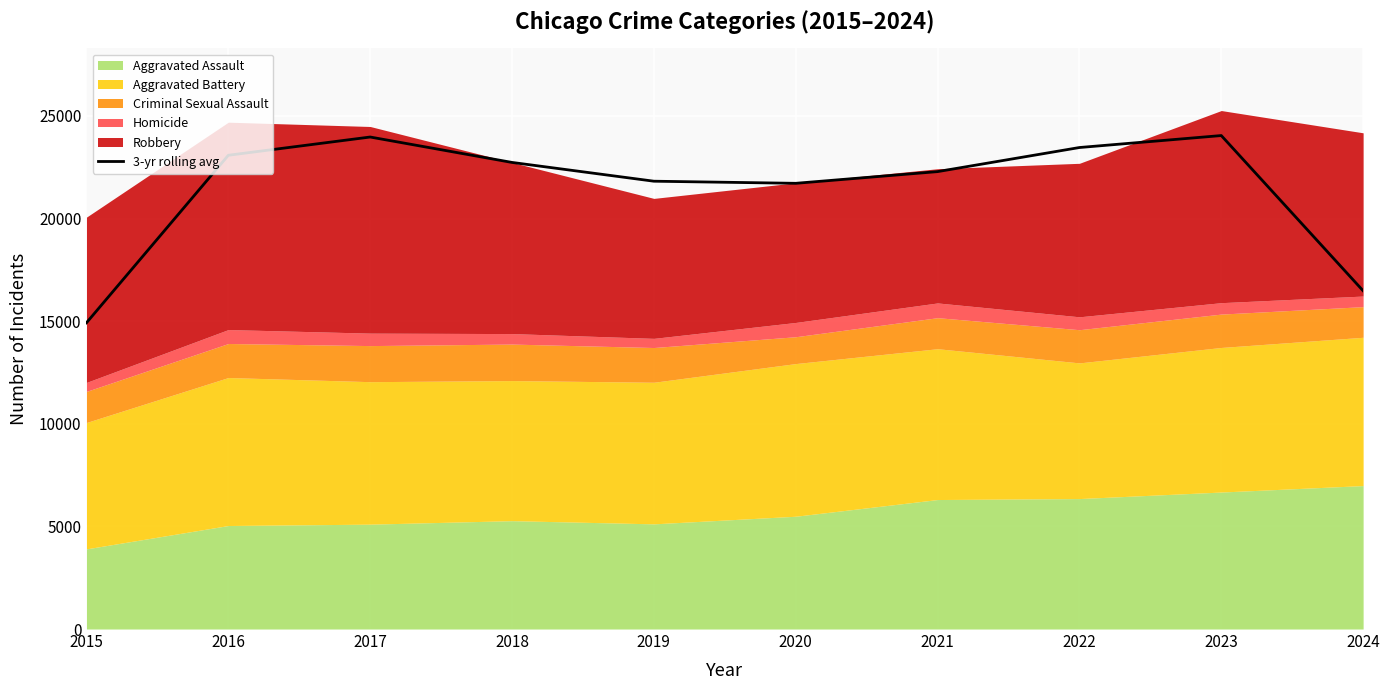

The value at 2021 is 6913.5. True or false?

False